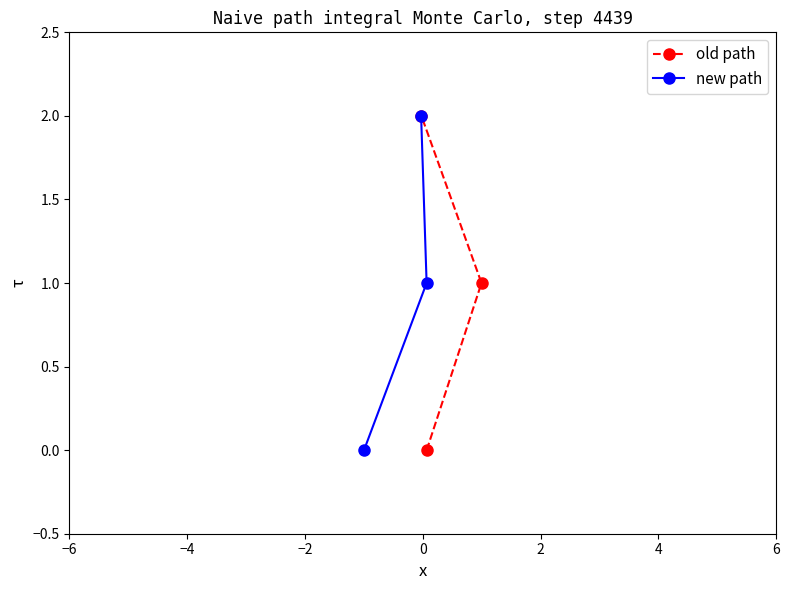

What is the sum of all new path values?

3